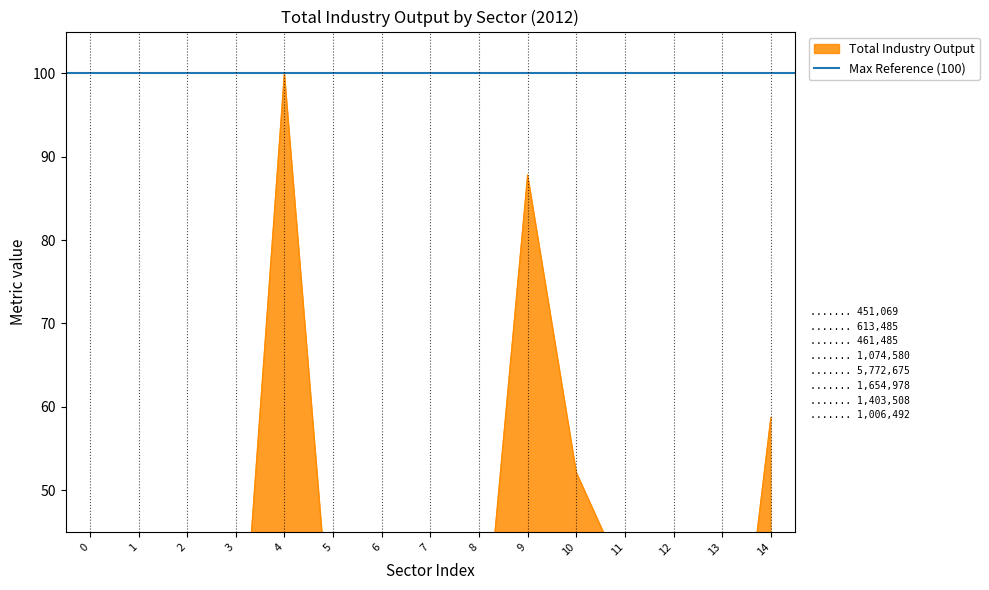

Reading left to right, list all the values displayed in this chart.

7.8	10.6	8.0	18.6	100.0	28.7	24.3	17.4	23.9	87.8	52.1	39.3	18.9	10.0	58.7